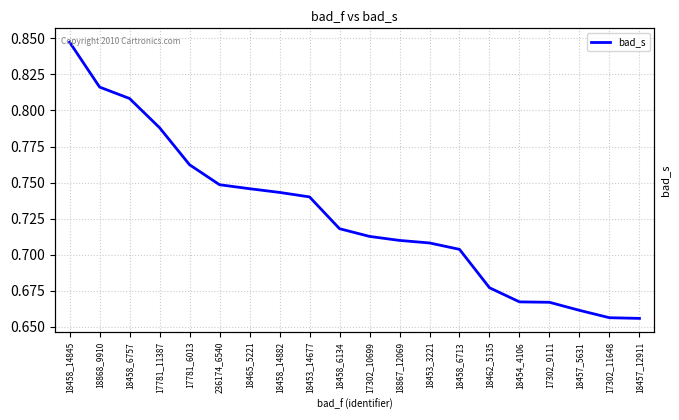

What is the difference between the maximum and second lowest values?

0.2